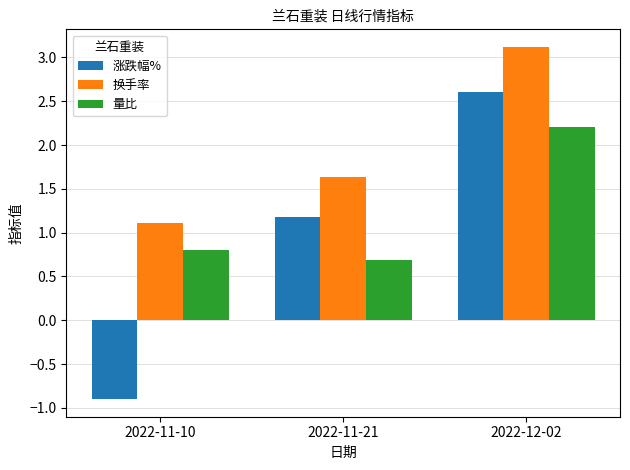

Is it true that 涨跌幅% equals 2.6 at 2022-12-02?

True